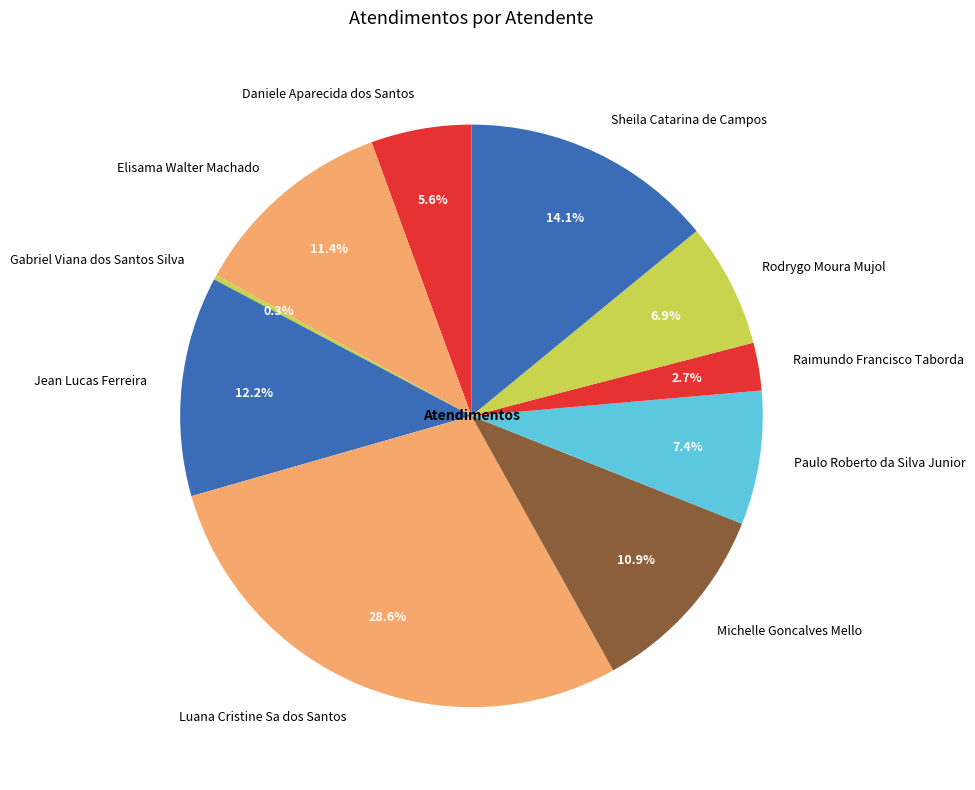

To the nearest percent, what portion does Luana Cristine Sa dos Santos represent?

29%